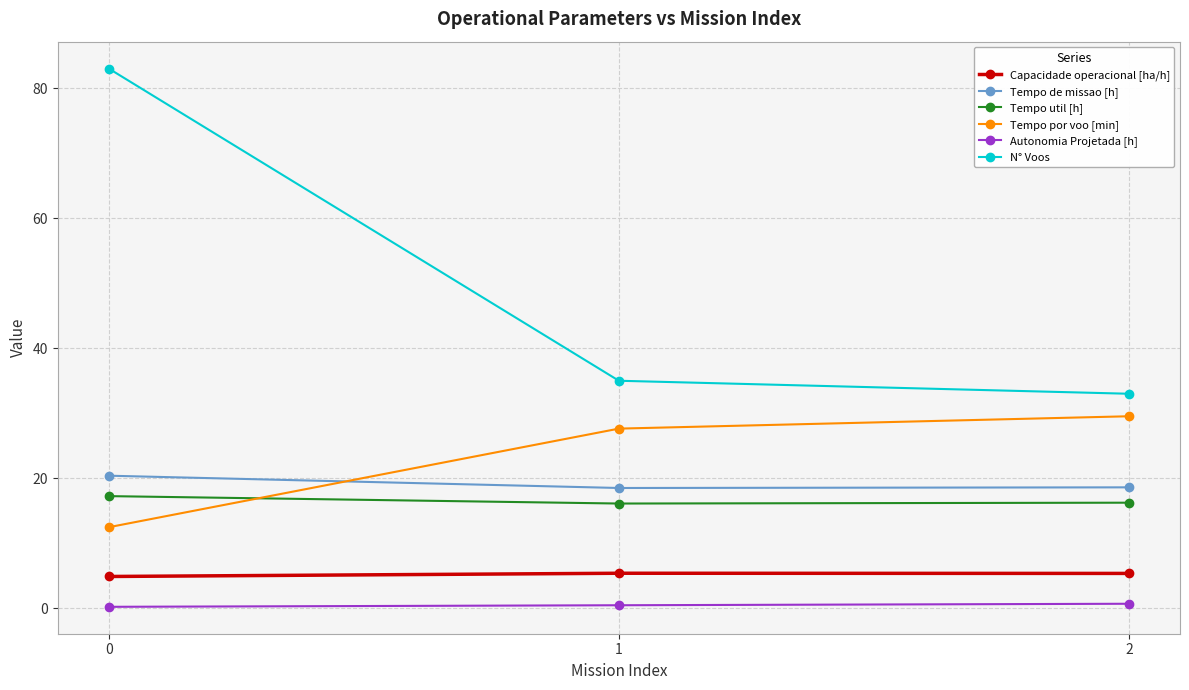

Does the chart have visible grid lines?

Yes